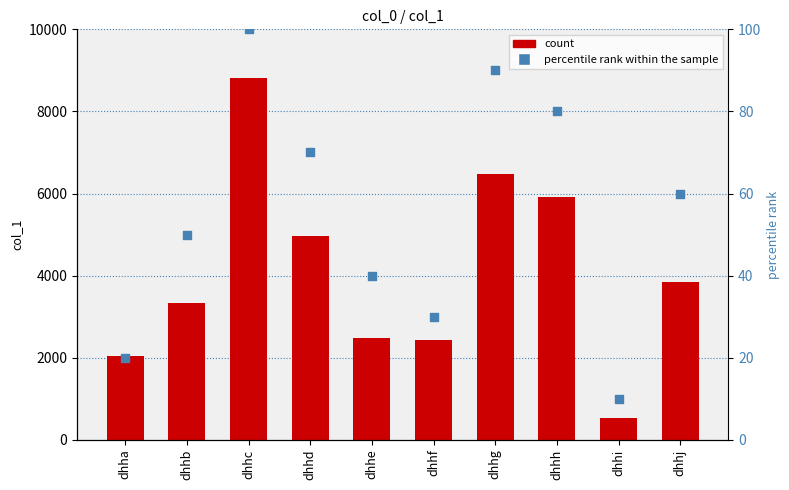

Which series contains the highest Y value?

col_1